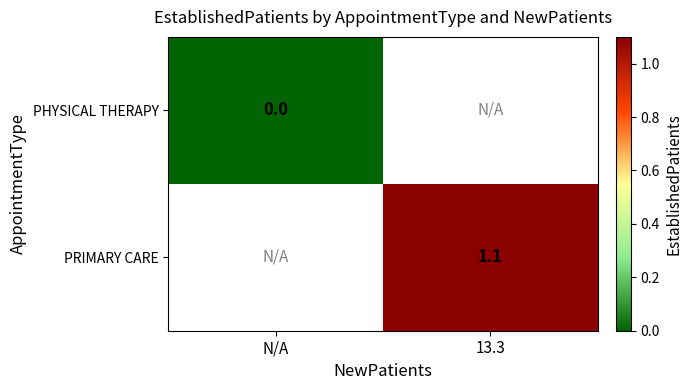

Is it true that PRIMARY CARE equals 1.1 at 13.3?

True